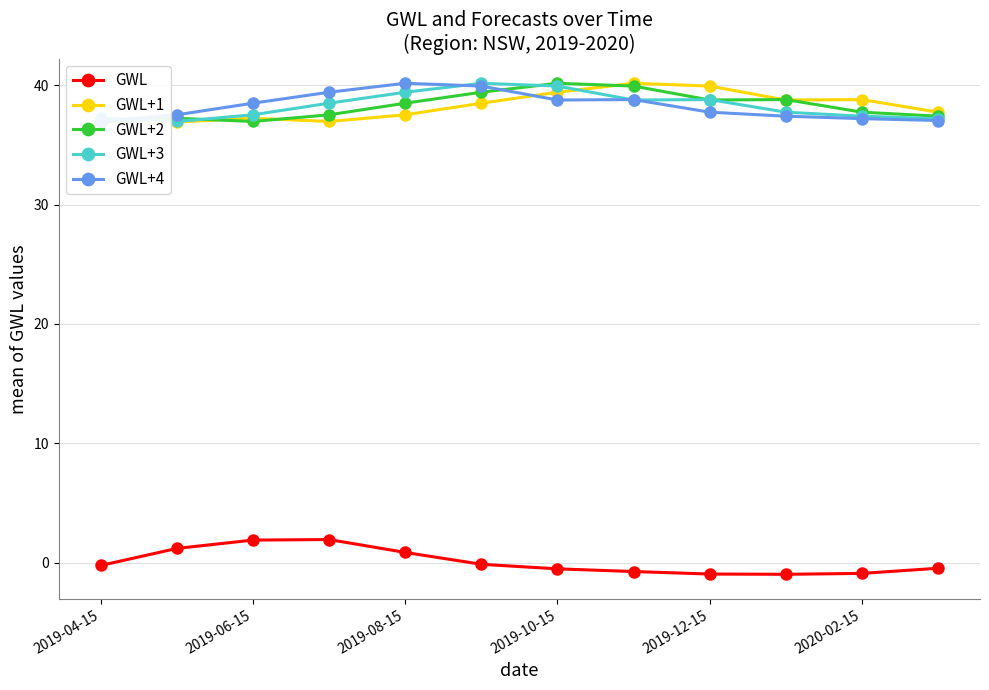

How many intersections are there between GWL+2 and GWL+1?

6